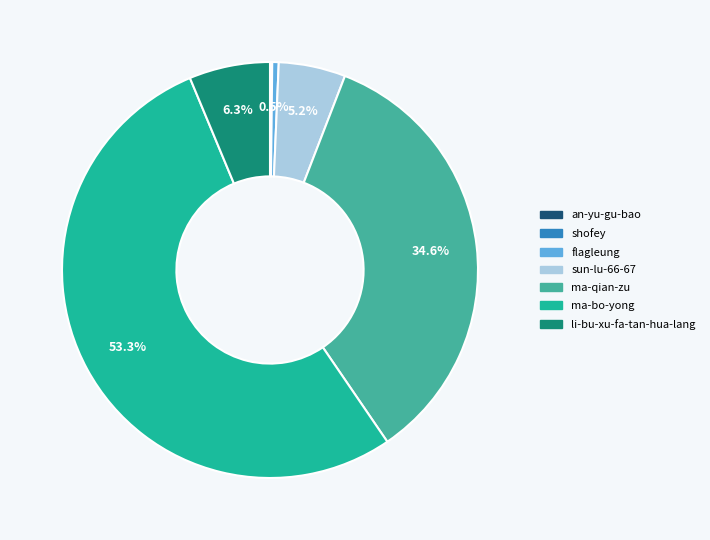

What percentage do ma-qian-zu and sun-lu-66-67 together represent?

39.8%